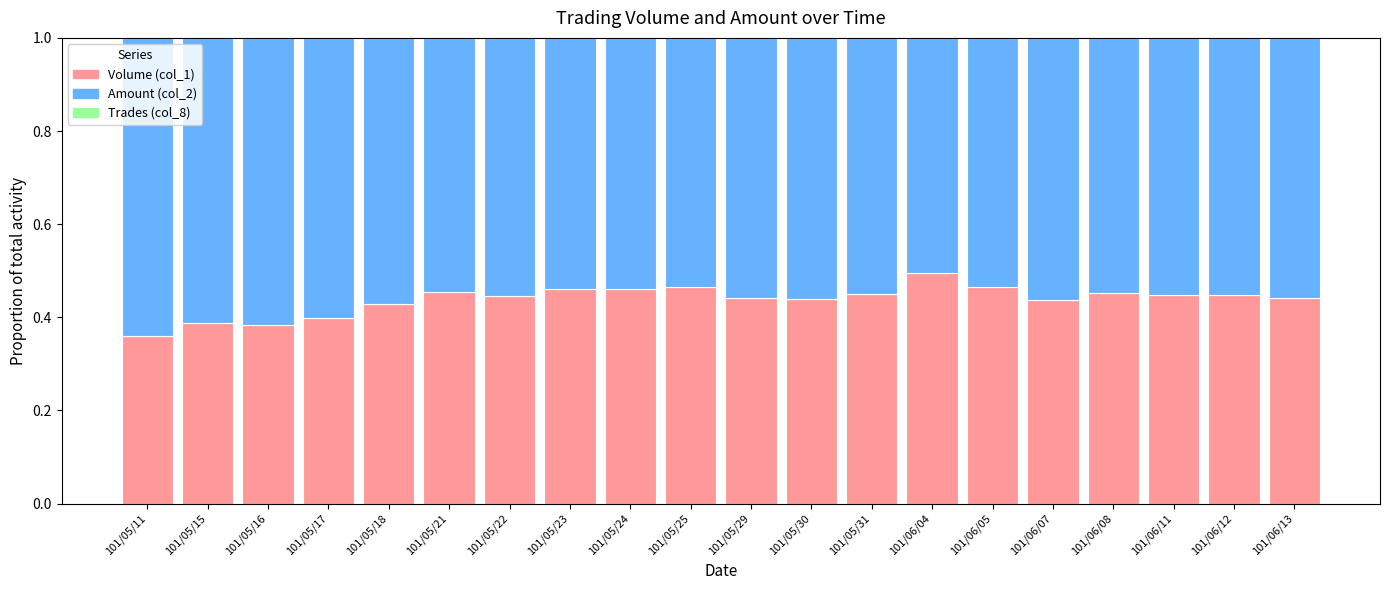

At which label does Volume (col_1) reach its peak?

101/06/04